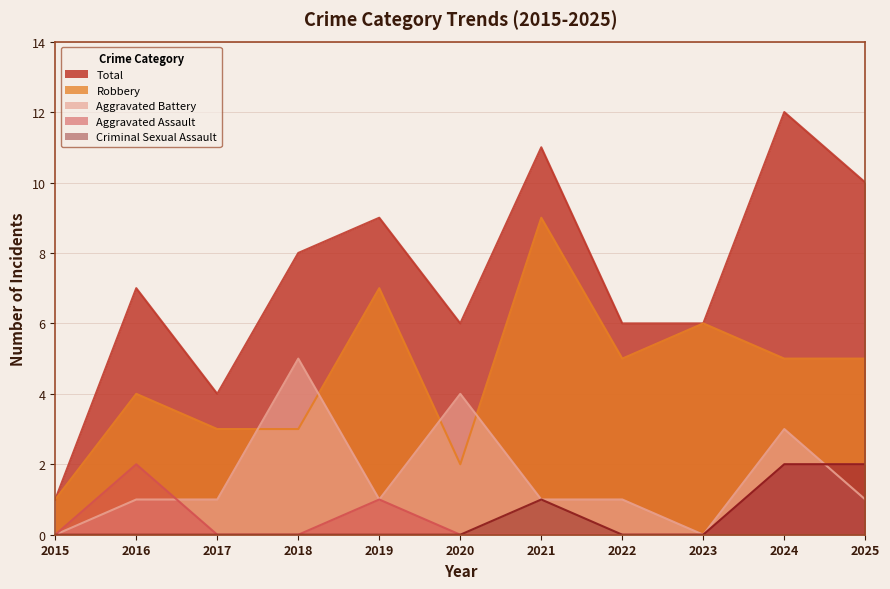

True or false: Total and Robbery cross at least once.

False